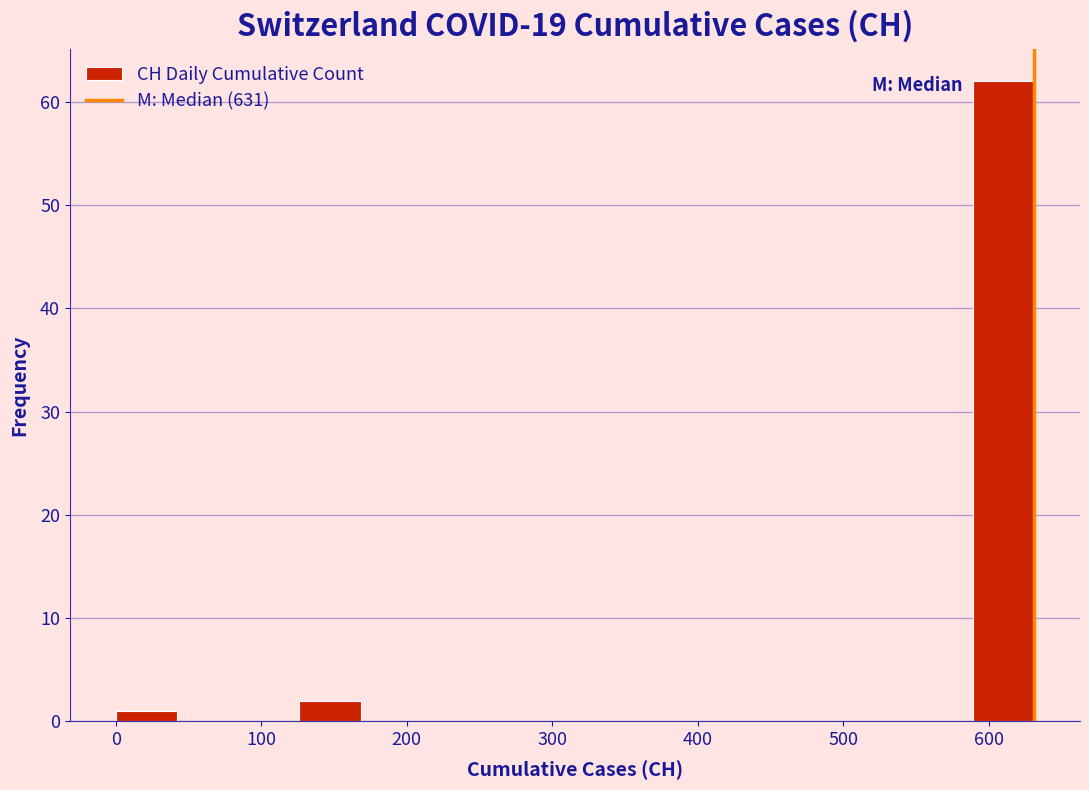

Over which range of the x-axis is the bar tallest?

590 to 630